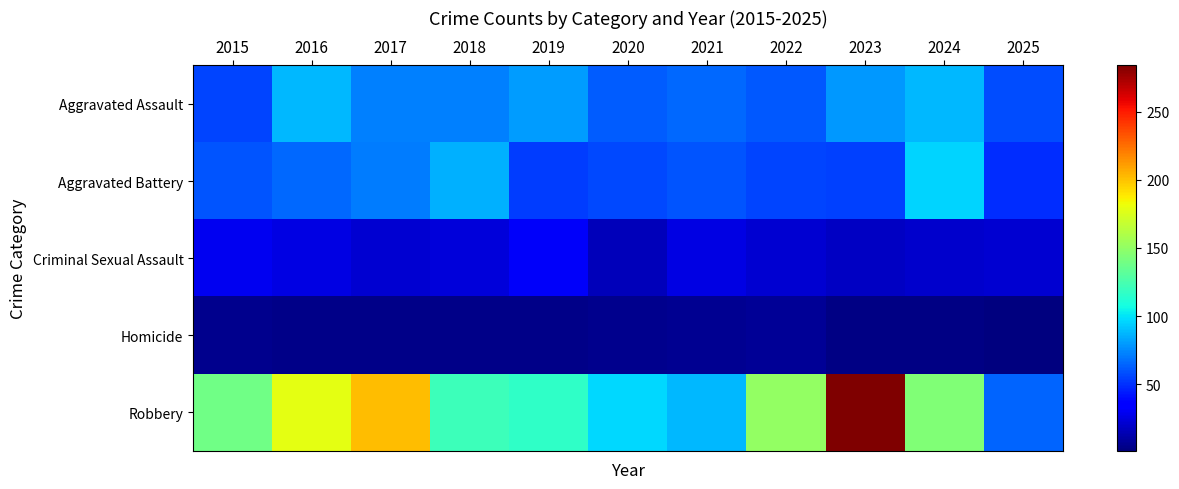

Which series has the largest total across all categories?

Robbery